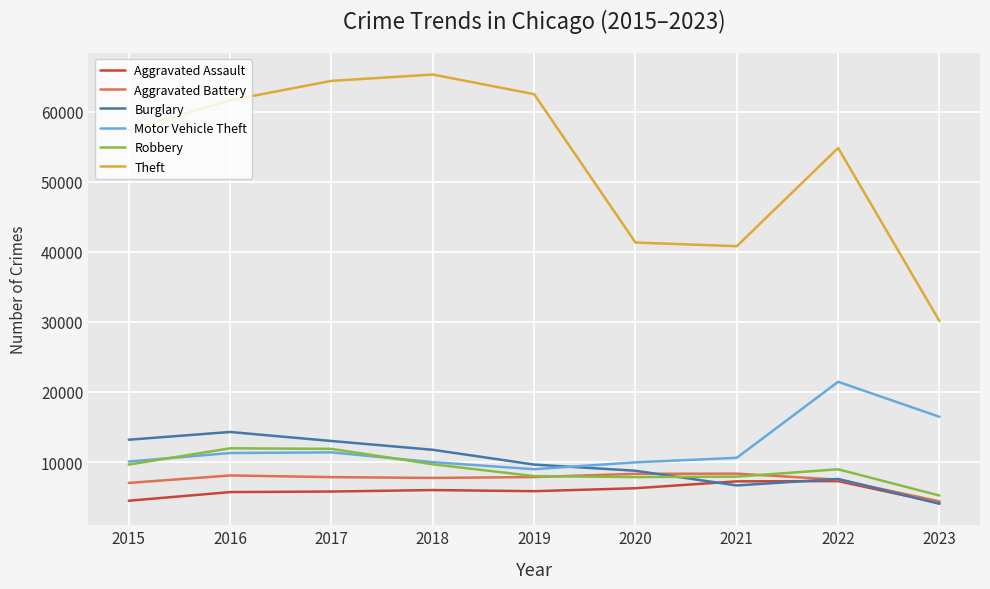

What is the highest value of the Motor Vehicle Theft series?

21446